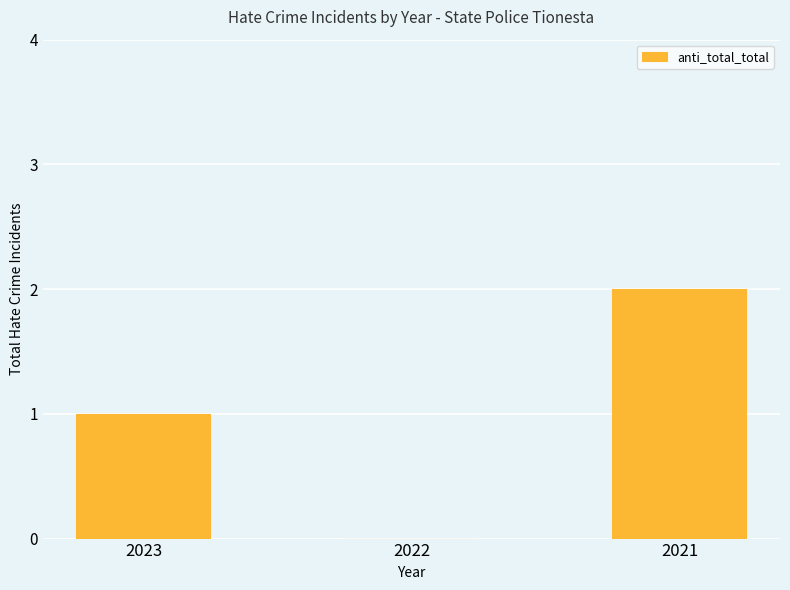

Reading left to right, list all the values displayed in this chart.

1	0	2